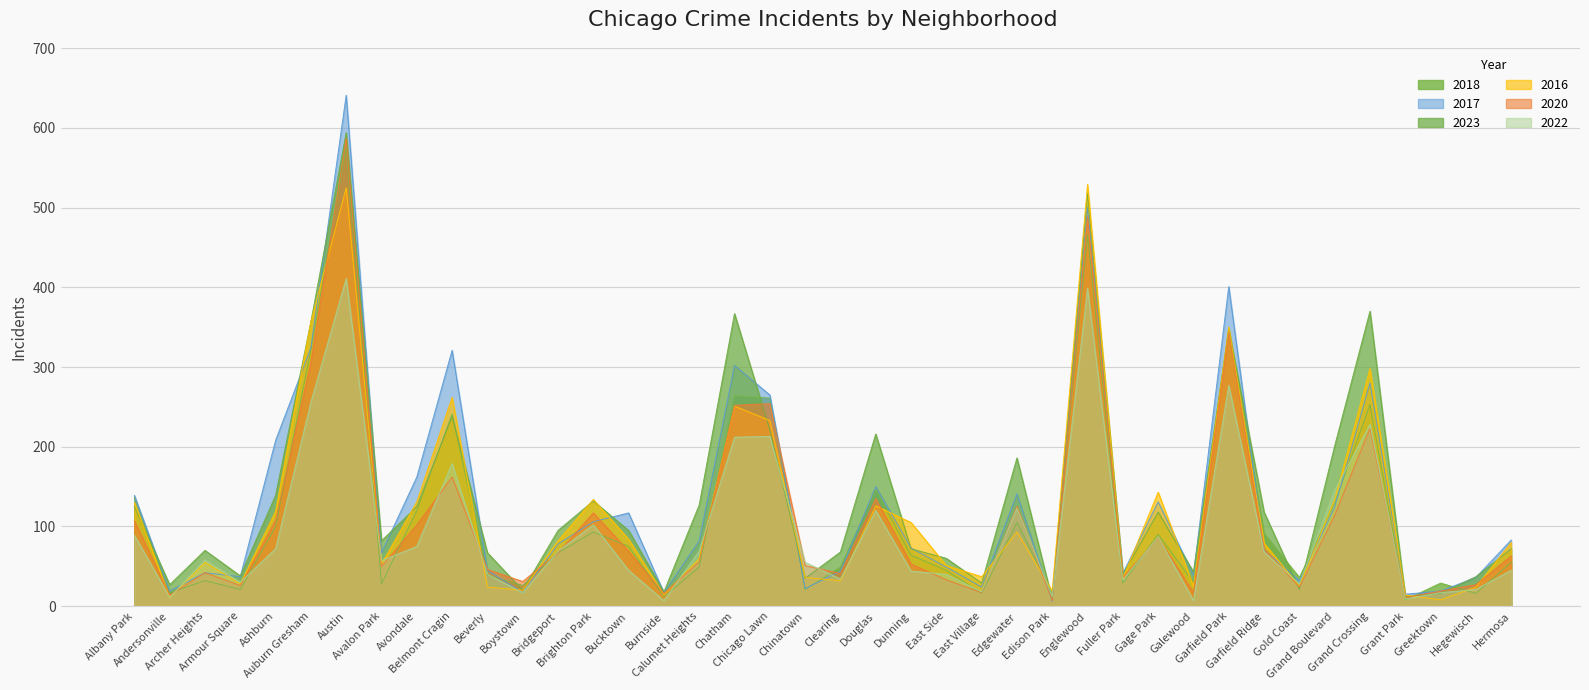

Reading left to right, list all the values displayed in this chart.

2018: 137	17	32	21	100	322	576	28	120	241	39	26	67	93	75	12	49	264	261	21	49	146	64	45	16	105	16	466	29	90	30	348	91	36	129	253	8	29	16	55
2017: 139	19	42	37	208	324	641	67	162	321	45	17	78	106	117	17	82	302	265	22	44	150	73	49	24	141	6	500	41	131	39	401	71	32	124	280	15	19	36	83
2023: 125	27	70	38	139	357	594	82	125	238	67	20	95	132	95	18	127	367	221	35	68	216	72	60	29	186	8	518	40	118	43	347	118	21	201	370	12	16	37	72
2016: 130	11	55	28	119	357	525	53	131	262	24	20	82	134	84	14	60	251	233	36	32	126	105	51	37	93	19	529	35	143	25	350	79	25	134	298	14	8	24	80
2020: 107	14	42	26	108	306	587	50	102	162	46	31	67	117	69	16	56	252	254	51	41	135	53	33	17	125	7	489	36	86	17	344	72	24	114	223	11	19	27	63
2022: 89	11	58	30	72	256	411	57	75	179	40	17	69	102	45	7	69	212	213	55	34	120	44	40	18	123	12	399	33	87	7	277	68	28	145	228	9	17	21	45